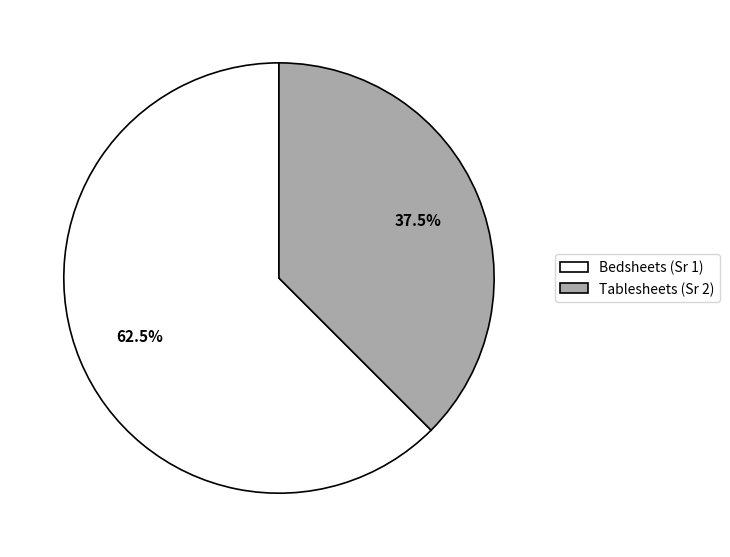

Count the number of slices in the pie.

2